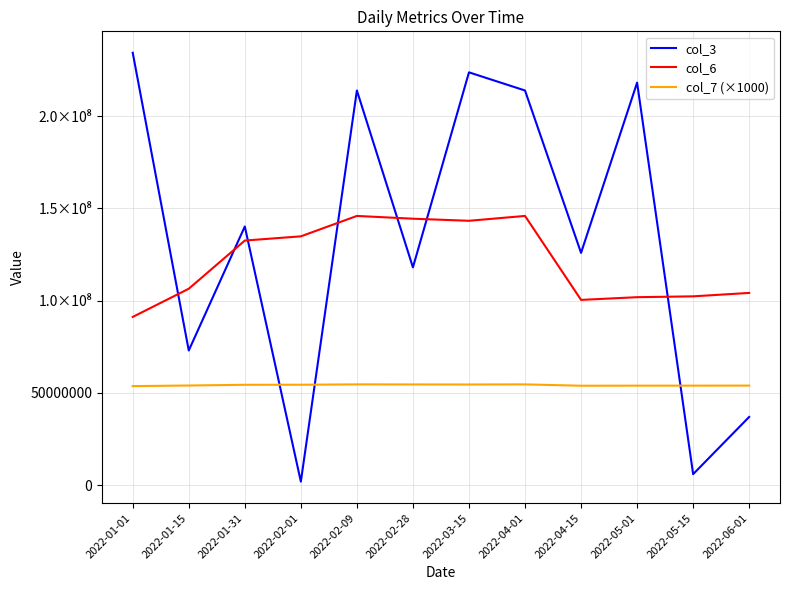

Reading left to right, transcribe all the data shown in this chart.

col_3: 234273200	72956208	140164592	1905904	213832872	118003256	223669776	213832872	125853376	218092408	5957992	36972984
col_6: 91149072	106427026	132528744	134812867	145870429	144369122	143239552	145870429	100378160	101845374	102306141	104157413
col_7 (×1000): 53659000	53993000	54375000	54411000	54602000	54566000	54542000	54602000	53874000	53910000	53921000	53945000